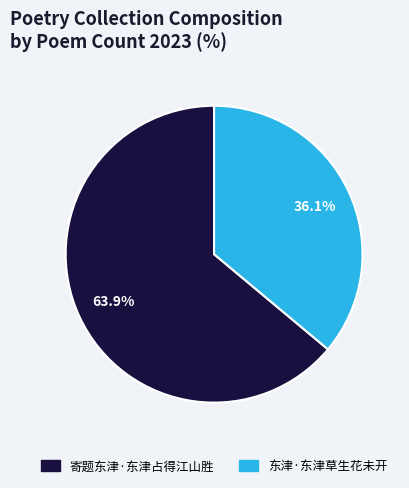

Count the number of slices in the pie.

2